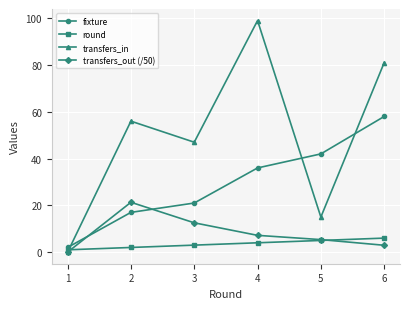

At which label is round closest to 3?

3